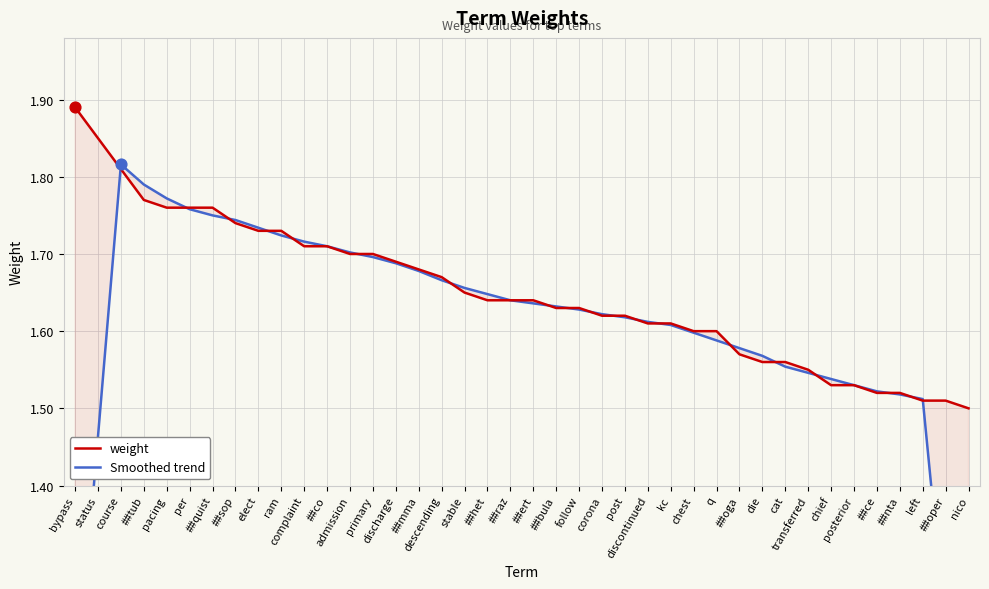

What are all the series names shown in the legend?

weight, Smoothed trend